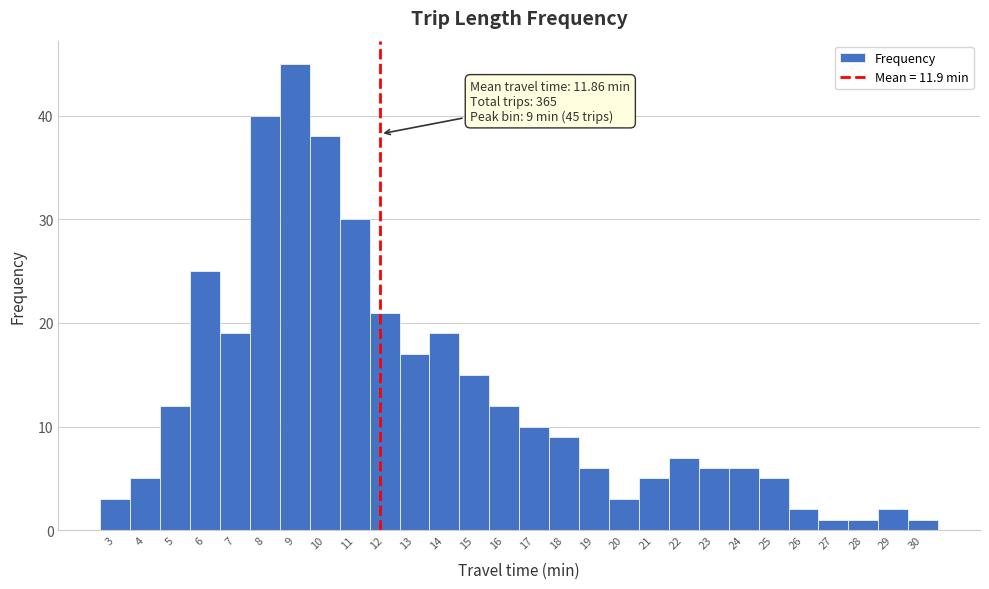

Which range on the x-axis has the tallest bar?

8.5 to 9.5